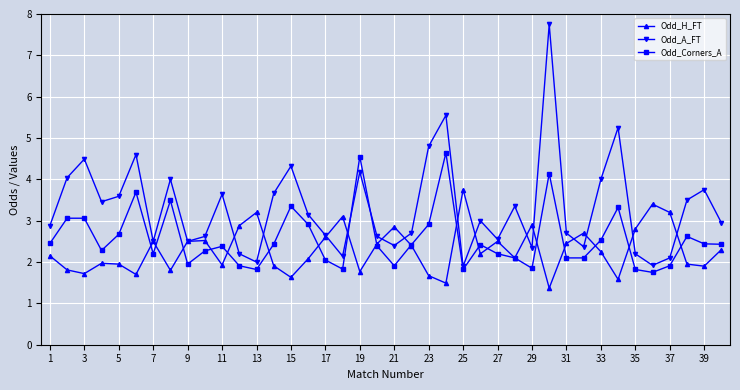

What is the maximum value for Odd_A_FT?

7.8